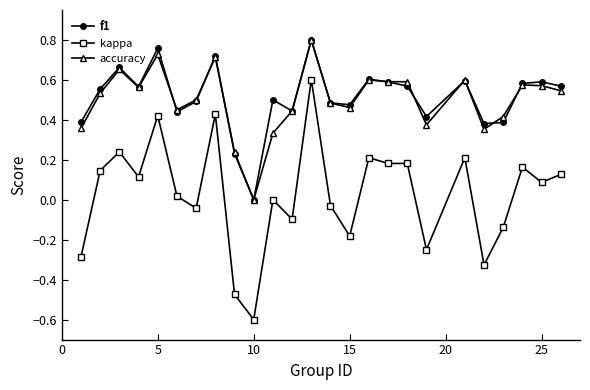

True or false: f1 has more than 2 points higher than both neighbors.

True